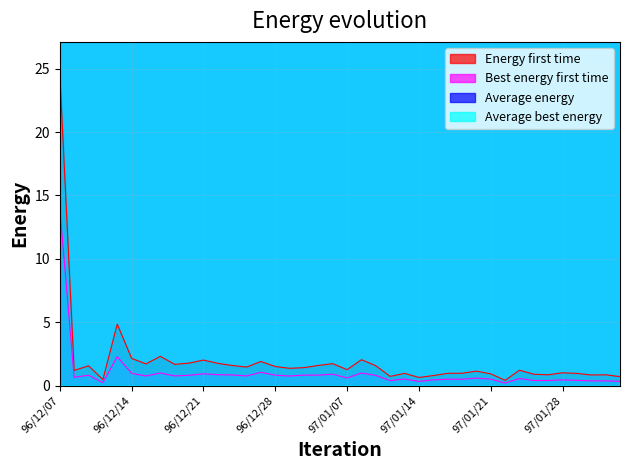

Does the chart have visible grid lines?

Yes